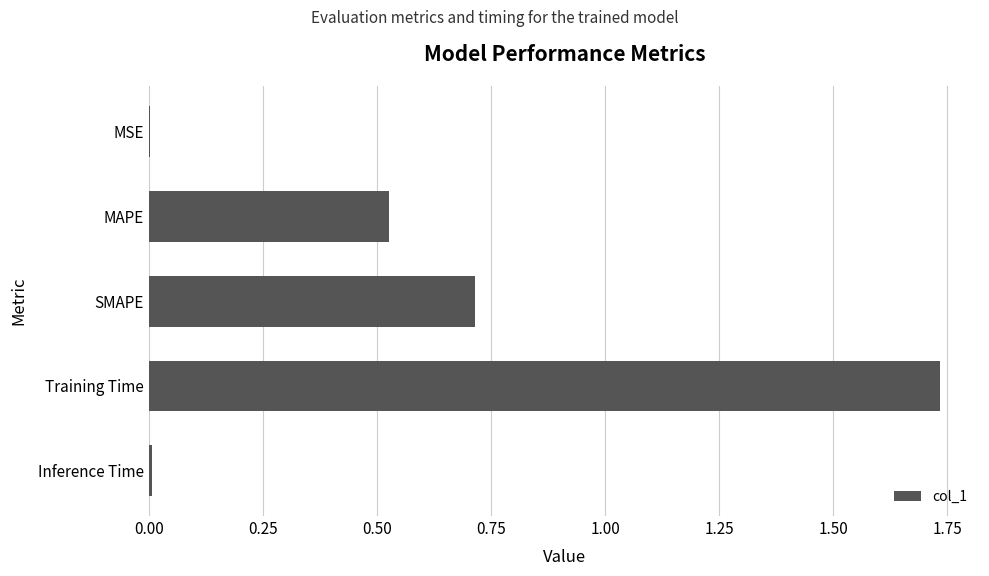

Is it true that the value at SMAPE is 0.5?

False